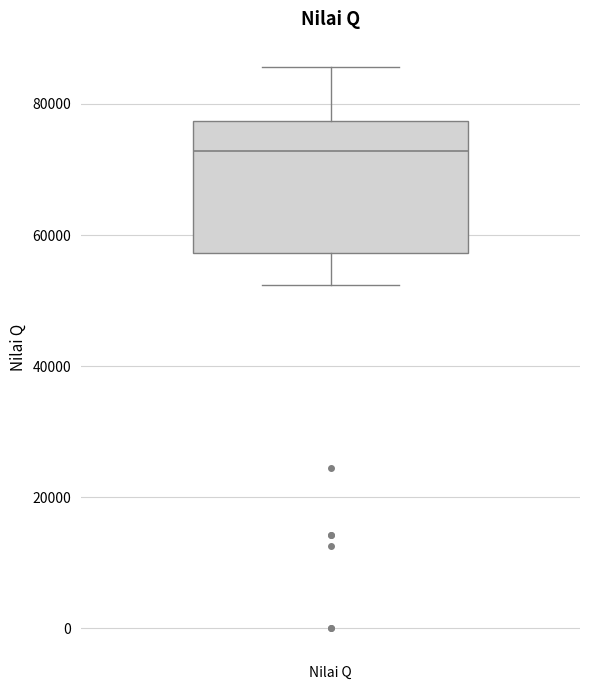

Where is the upper edge of the box for Nilai Q on the y-axis? The values are not printed on the chart, so give them approximately, as read against the axis.

78000